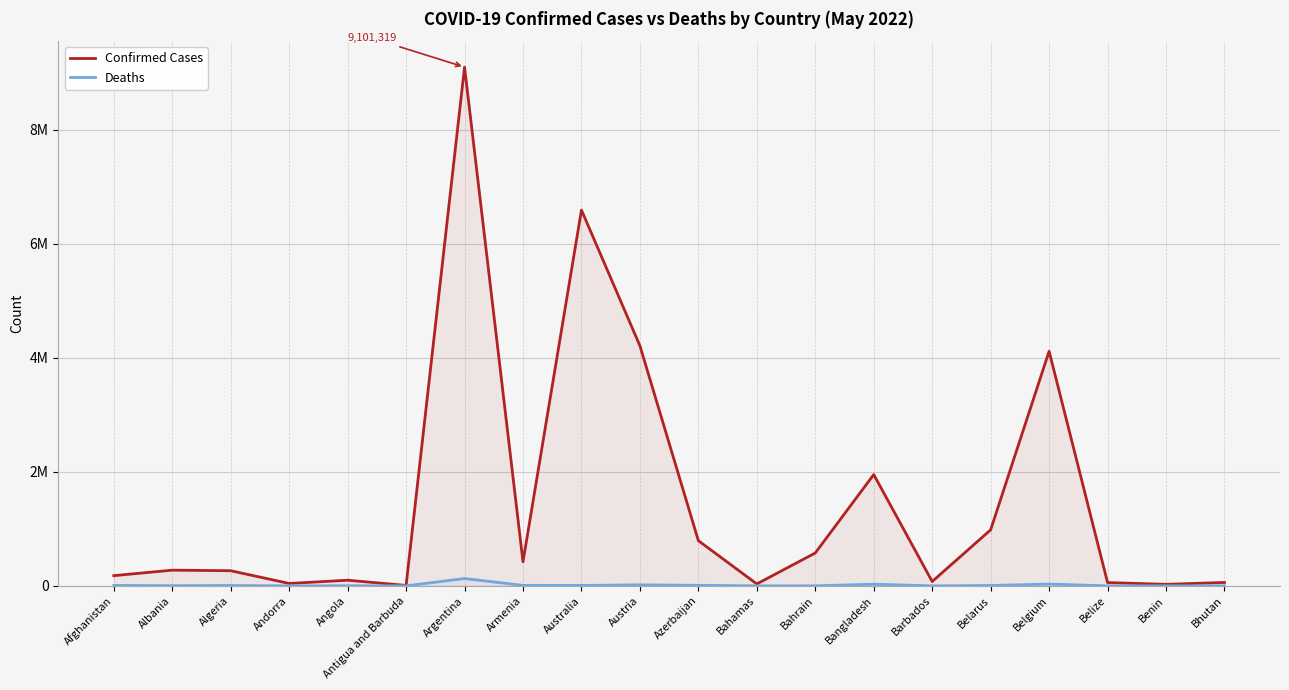

Is the value of Confirmed Cases at Antigua and Barbuda greater than the value of Deaths at Belarus?

Yes